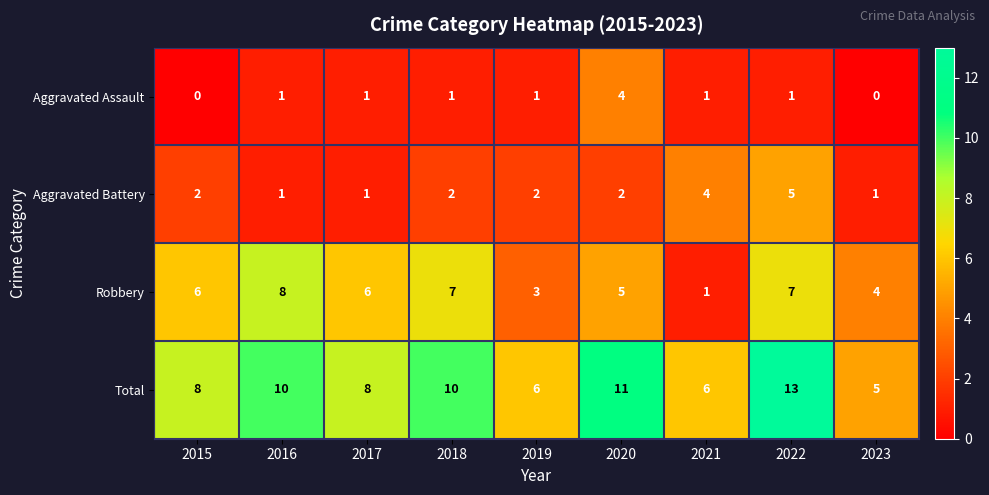

Which category has the highest value in the Aggravated Assault series?

2020